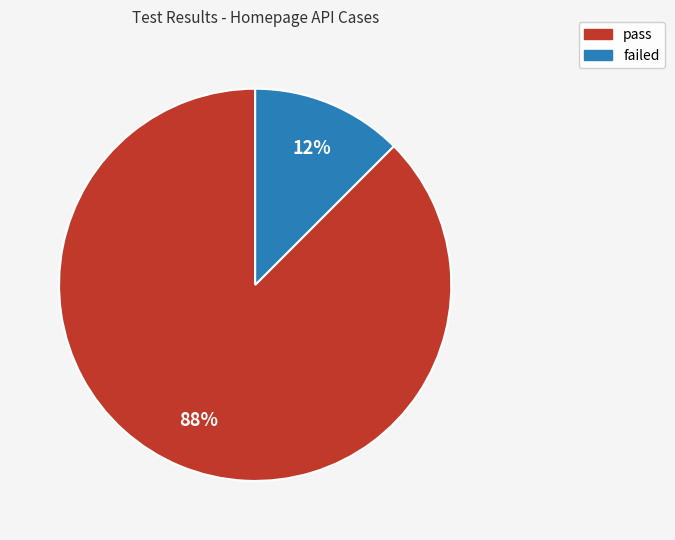

Between failed and pass, which is larger?

pass